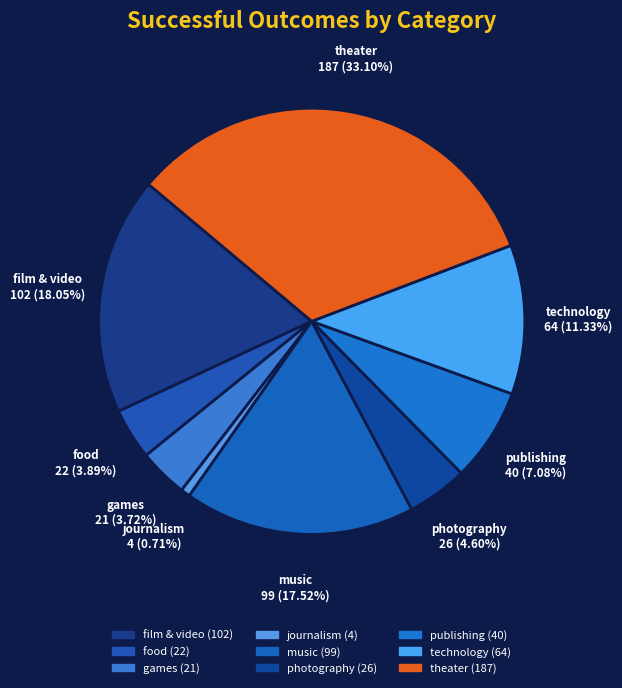

What is the change in value from technology to theater?

+123